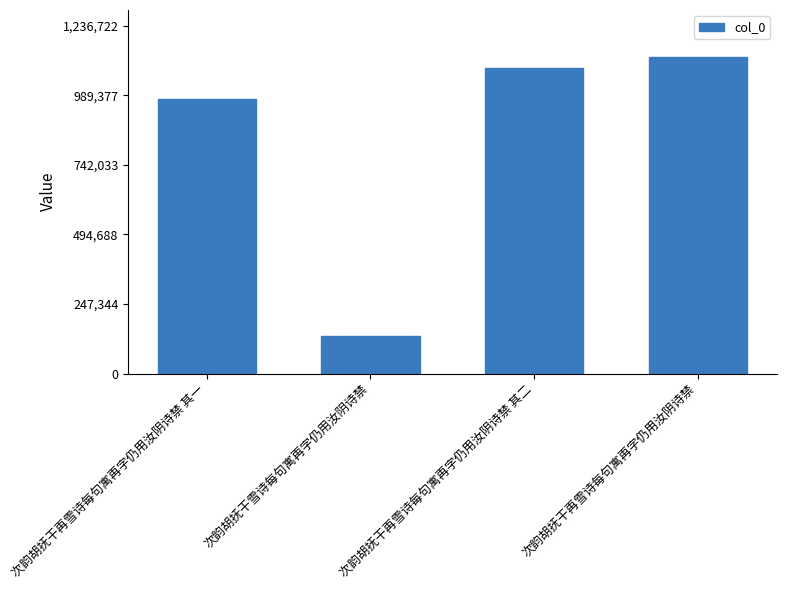

Reading left to right, list all the values displayed in this chart.

975755	133034	1087314	1124293